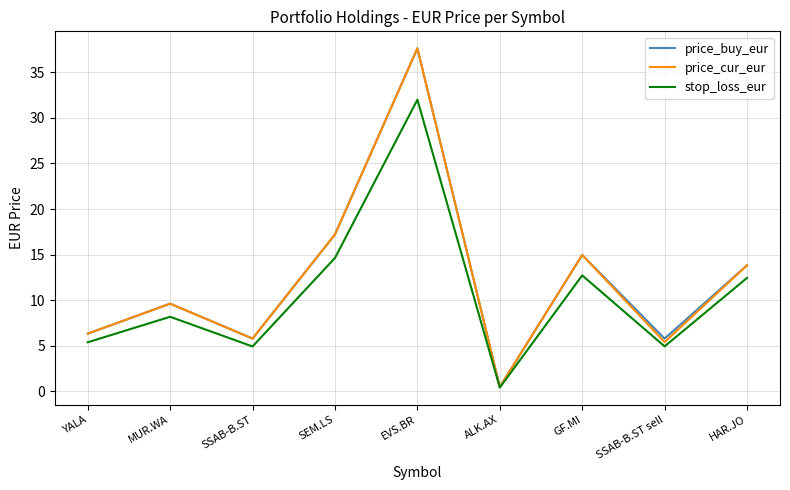

What is the spread (max minus min) of values at GF.MI?

2.2